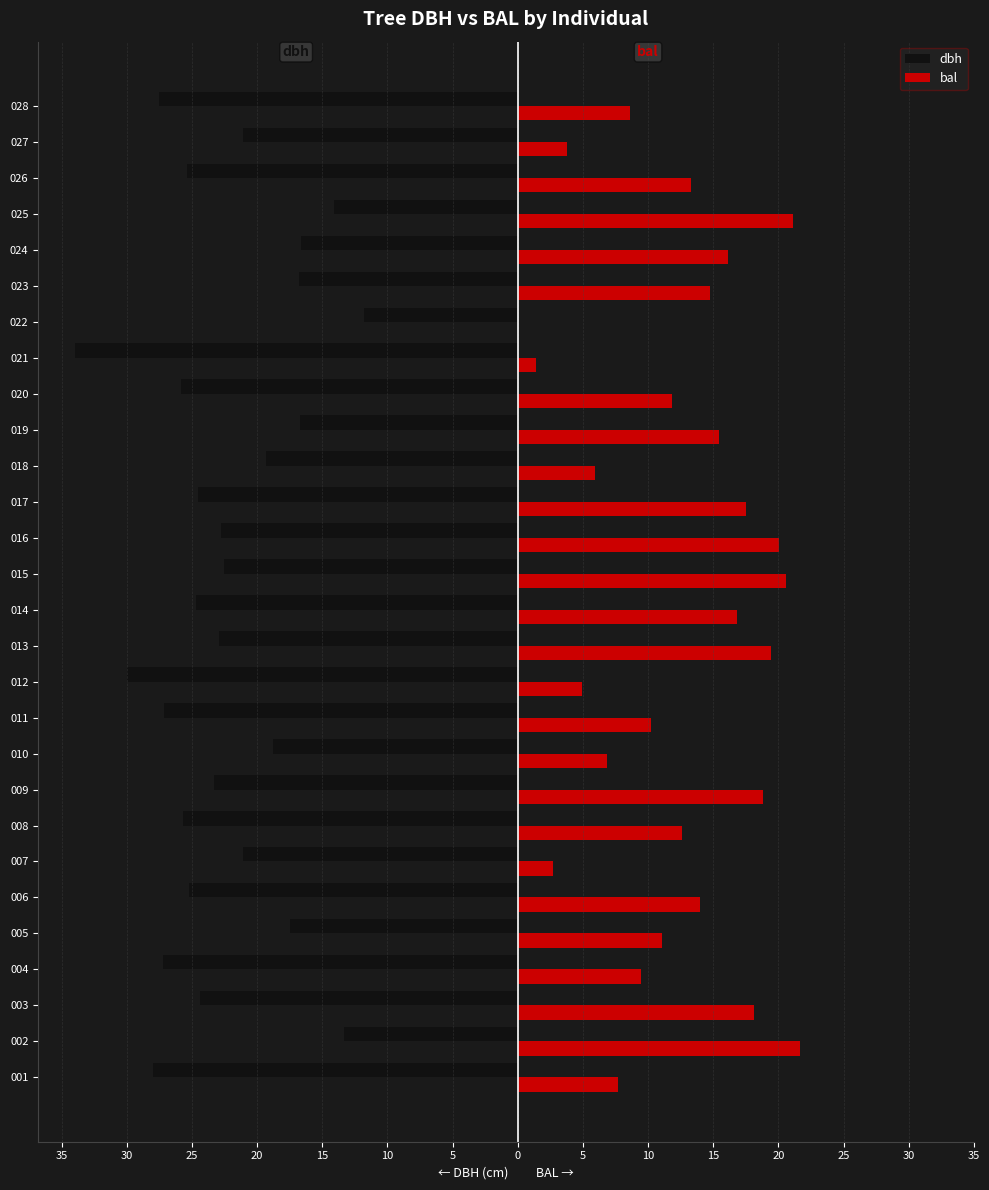

What are all the series names shown in the legend?

dbh, bal